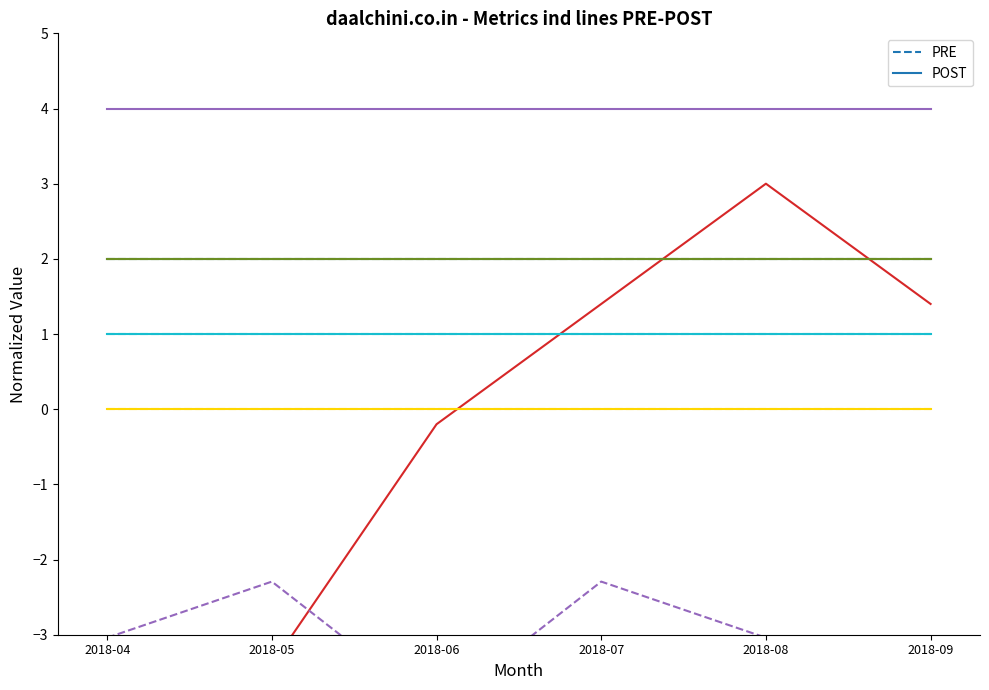

True or false: PRE and POST cross at least once.

False